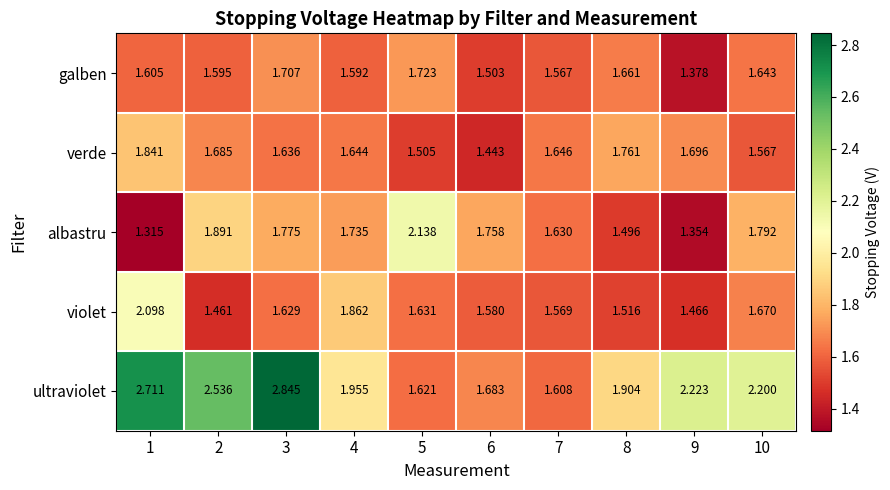

Rank the series at 5 from highest to lowest value.

albastru, galben, violet, ultraviolet, verde